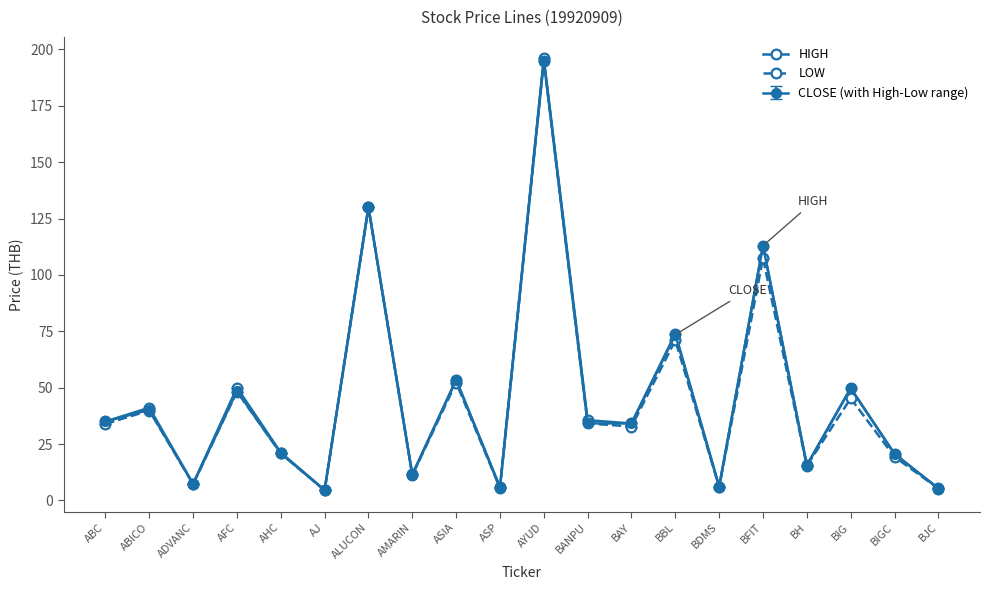

True or false: HIGH has a value of 37.8 at AHC.

False